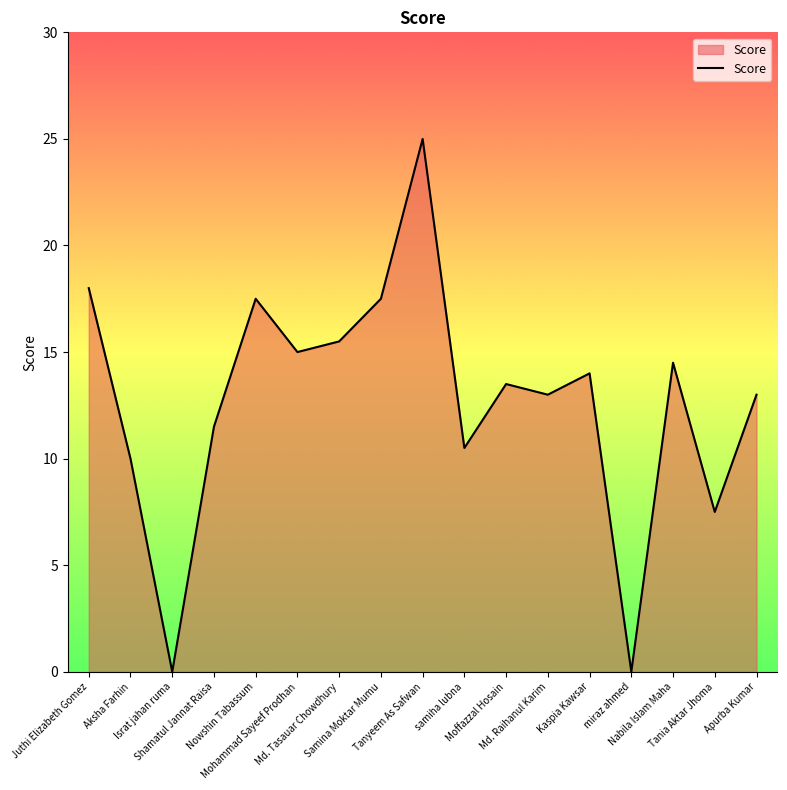

The value at Mohammad Sayeef Prodhan is 10.3. True or false?

False